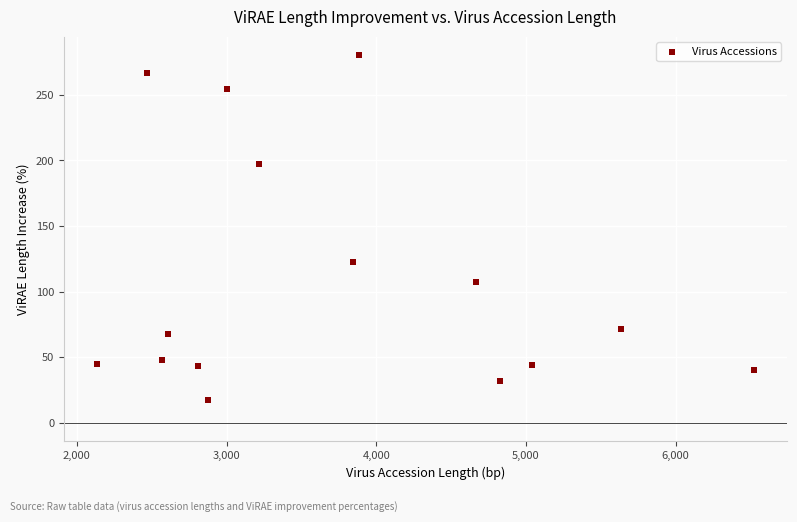

What Y value in the scatter plot is closest to 148?

122.9